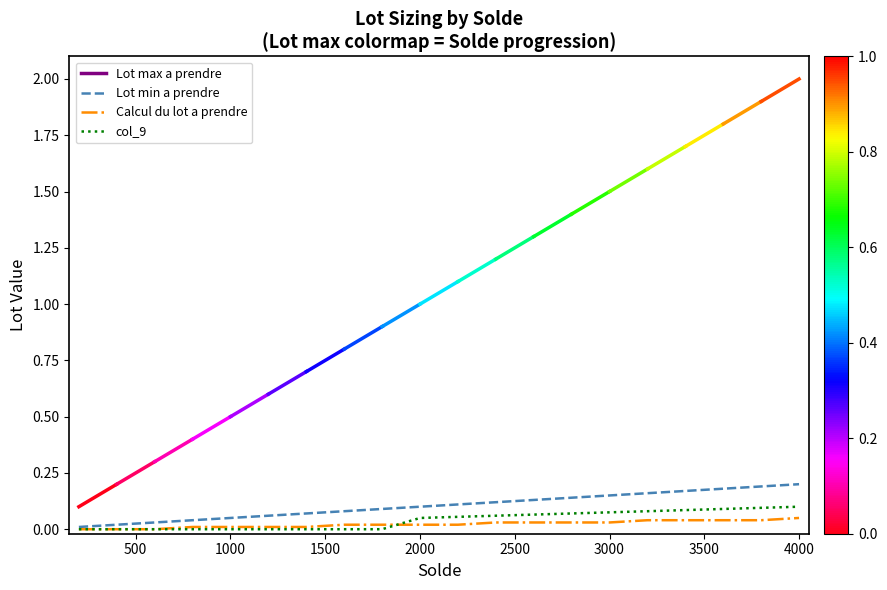

Which series has the largest range (max minus min)?

Lot min a prendre